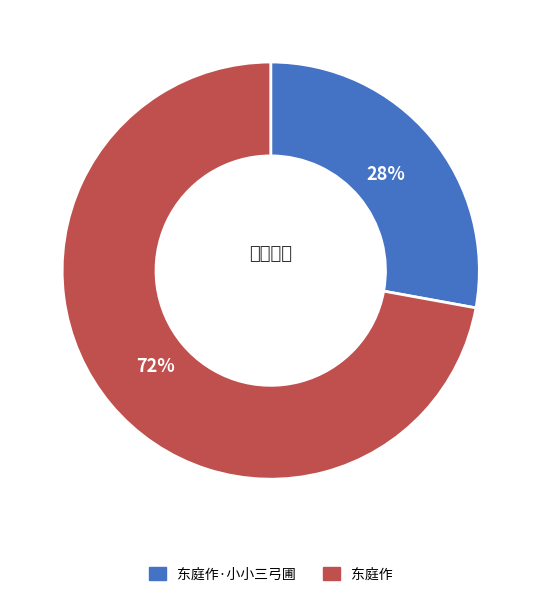

To the nearest percent, what is the difference between the largest and smallest slice percentages?

44%